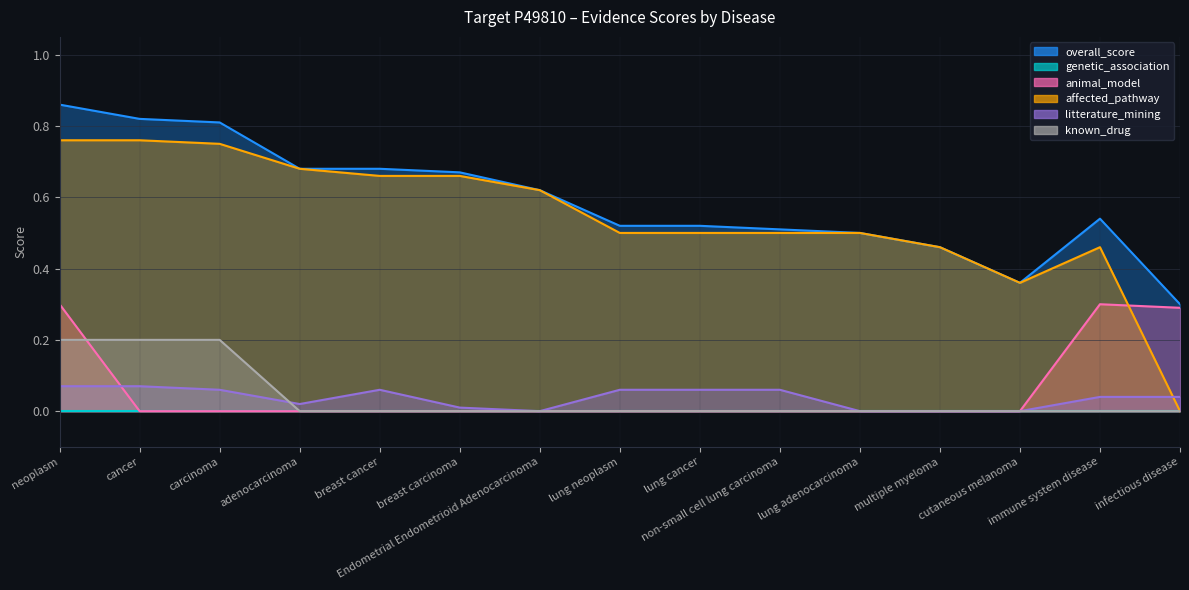

List the labels in order of affected_pathway value, smallest first.

infectious disease, cutaneous melanoma, multiple myeloma, immune system disease, lung neoplasm, lung cancer, non-small cell lung carcinoma, lung adenocarcinoma, Endometrial Endometrioid Adenocarcinoma, breast cancer, breast carcinoma, adenocarcinoma, carcinoma, neoplasm, cancer